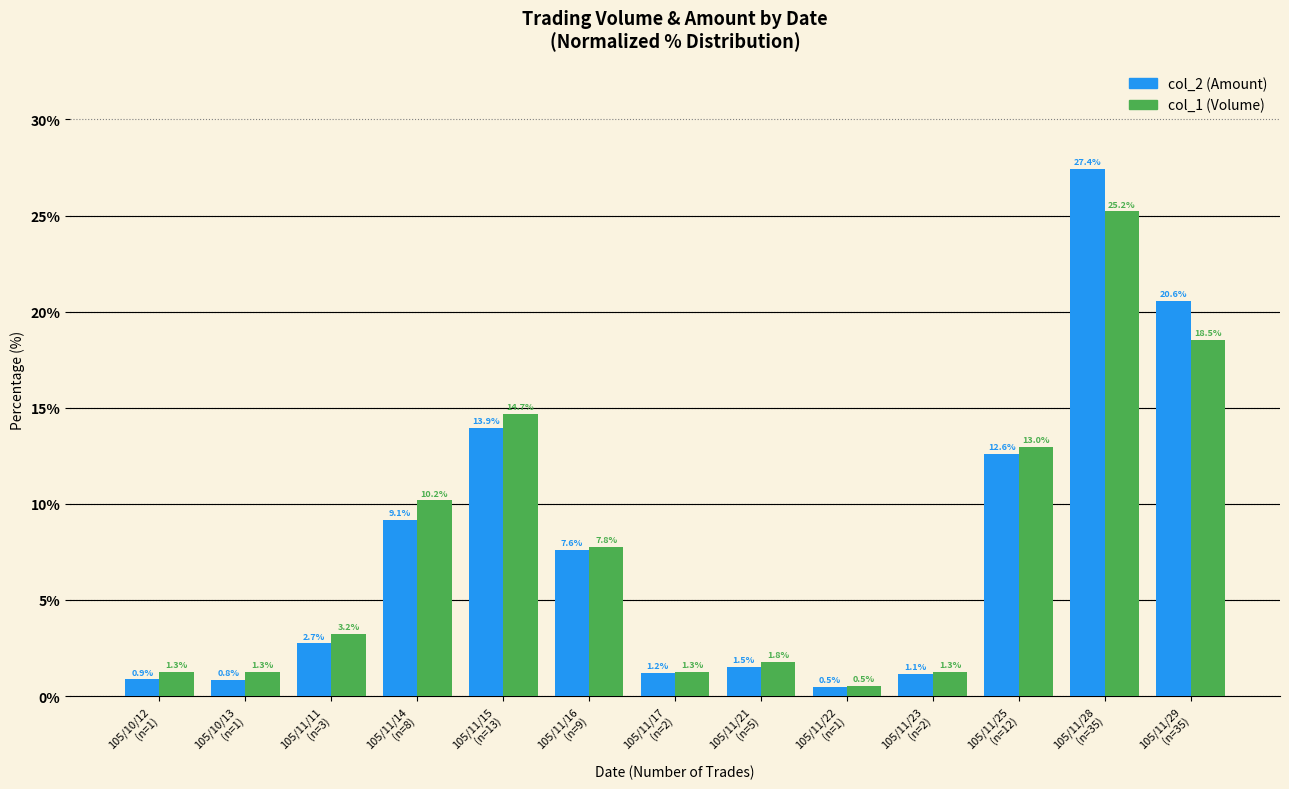

Where is col_1 (Volume) nearest to the value 12?

105/11/25
(n=12)